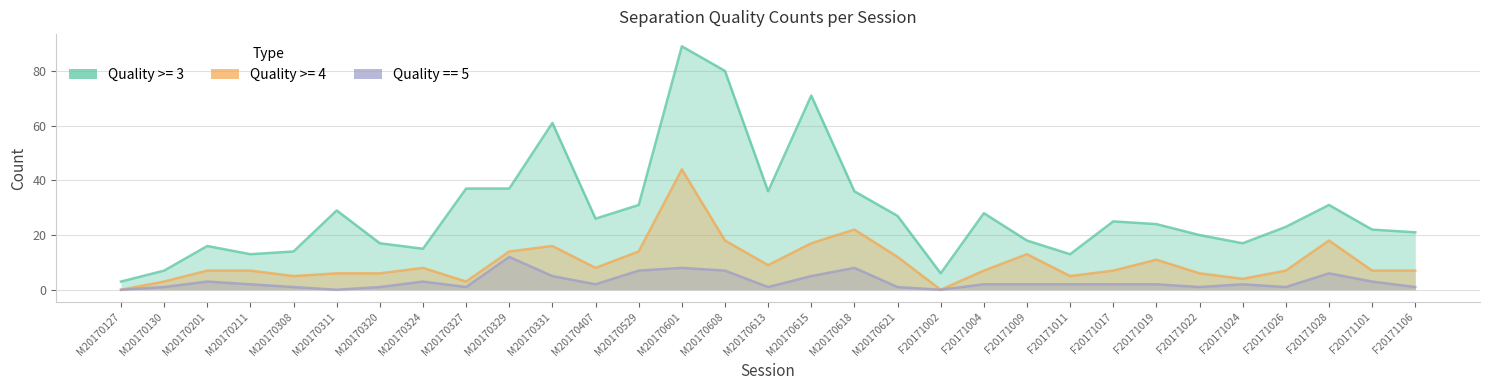

Where is the first local maximum for Quality >= 3?

M20170201